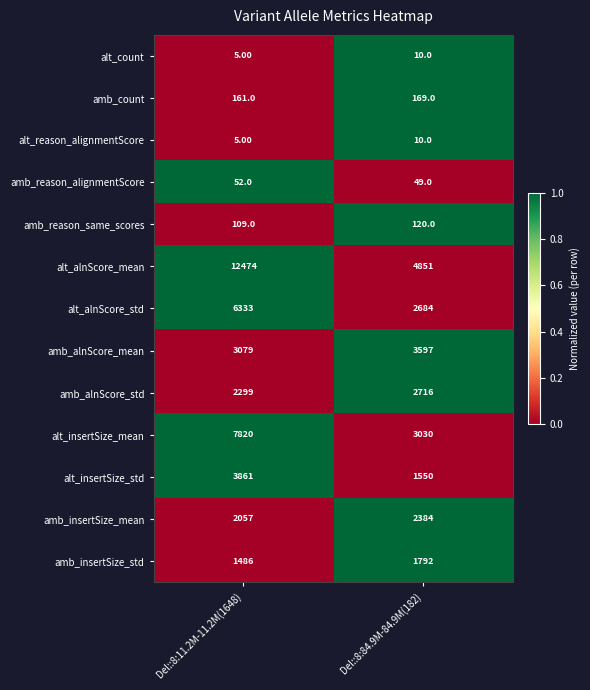

What is the total value across all series at Del::8:11.2M-11.2M(1648)?

39741